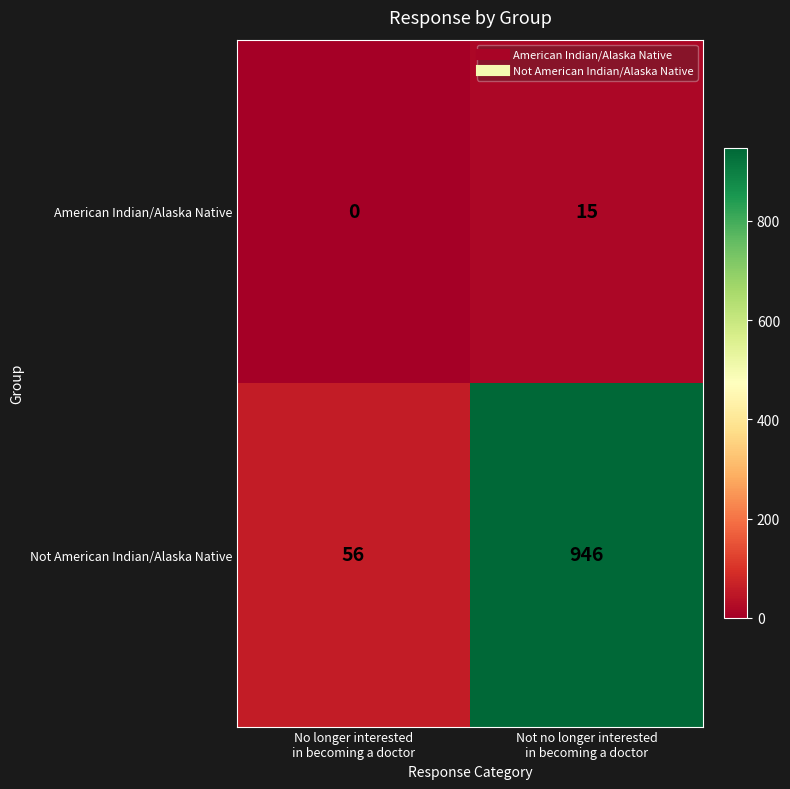

Reading left to right, what are all the values shown in this chart?

American Indian/Alaska Native: 0	15
Not American Indian/Alaska Native: 56	946